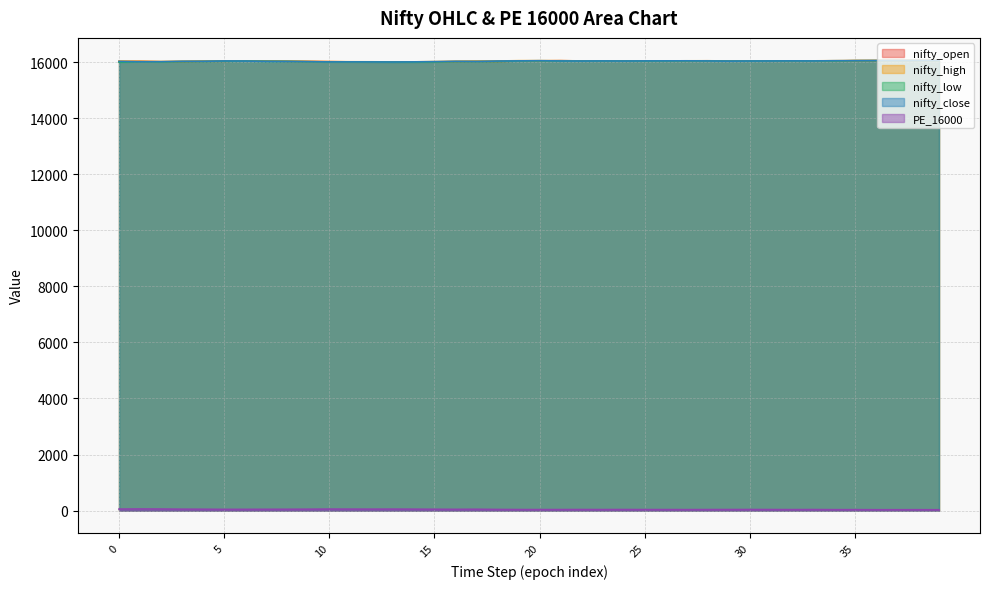

In nifty_open, how many points are lower than both neighbors (excluding endpoints)?

8